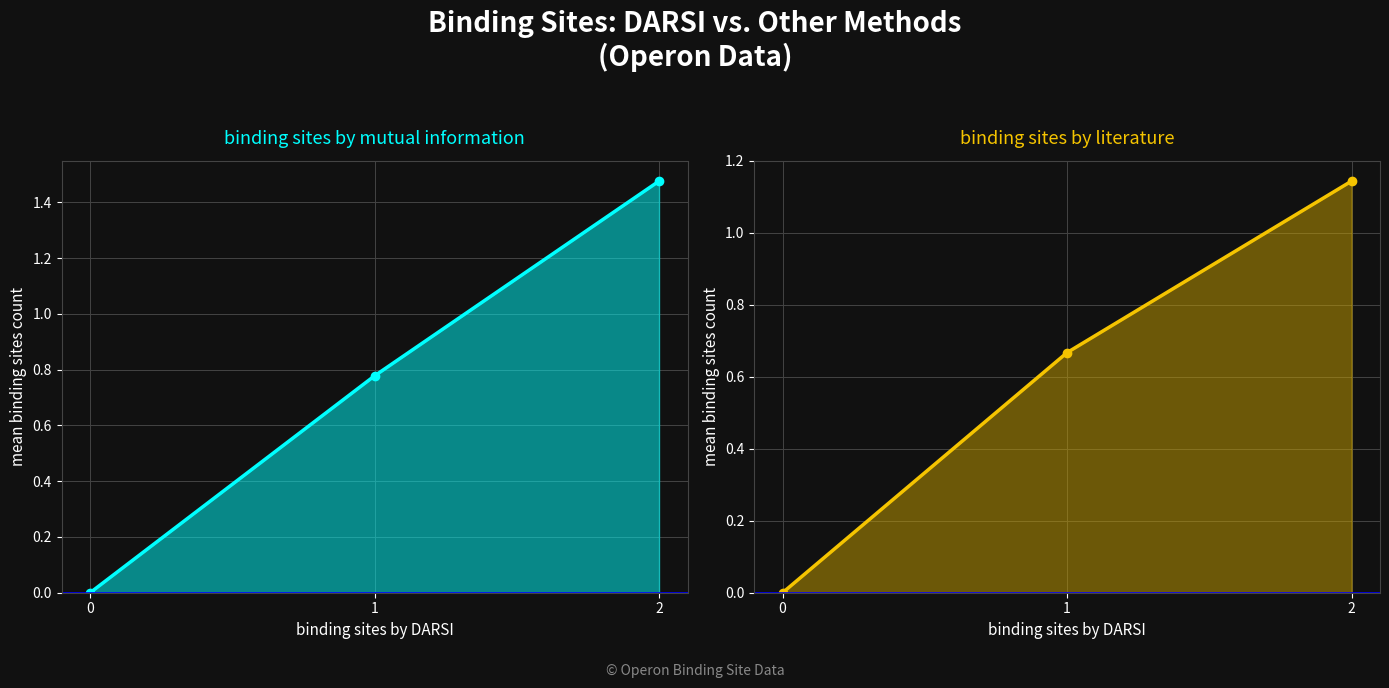

The binding sites by mutual information series shows 0.5 at 1. True or false?

False